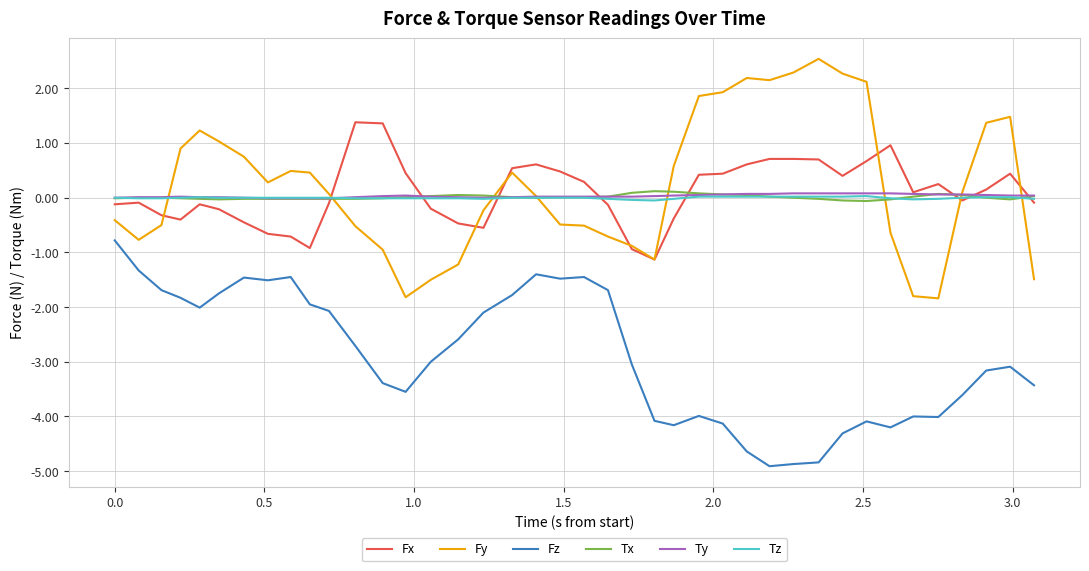

True or false: Ty and Fz intersect in this chart.

False